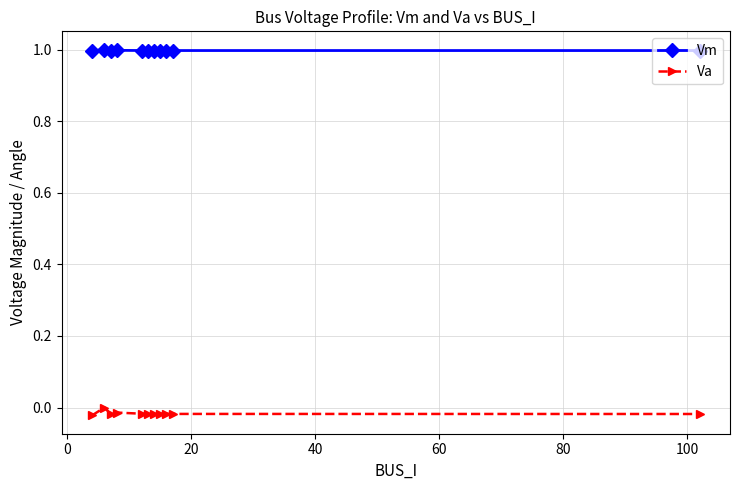

Which series has the largest total across all categories?

Vm